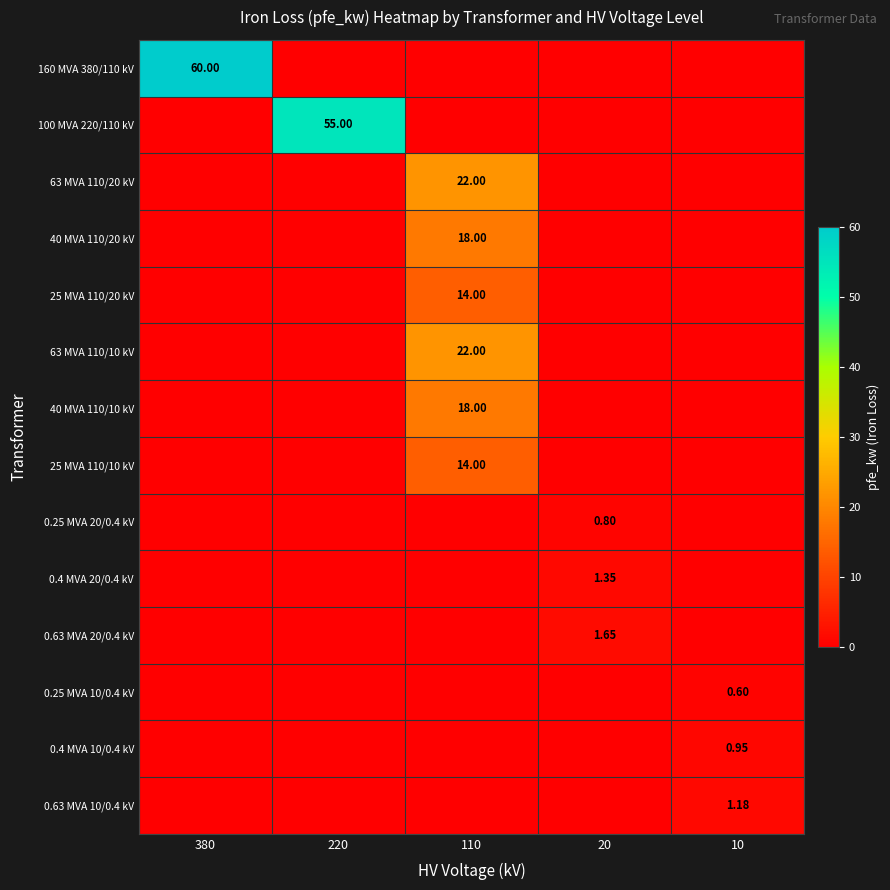

True or false: 0.4 MVA 10/0.4 kV has a value of 0.0 at 220.

True